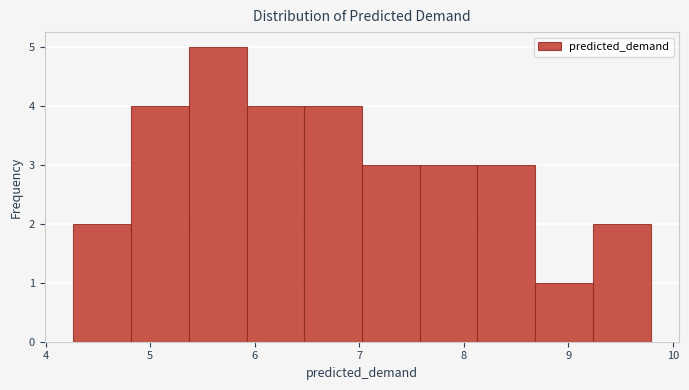

Which range on the x-axis has the tallest bar?

5.4 to 5.9